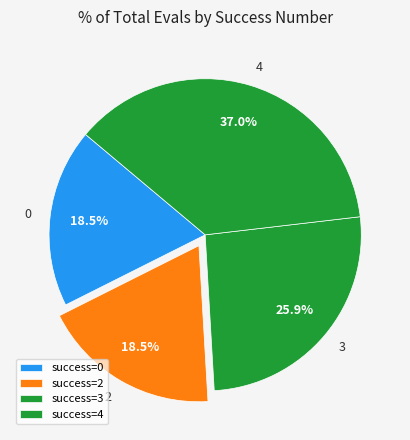

How many segments does this pie chart have?

4